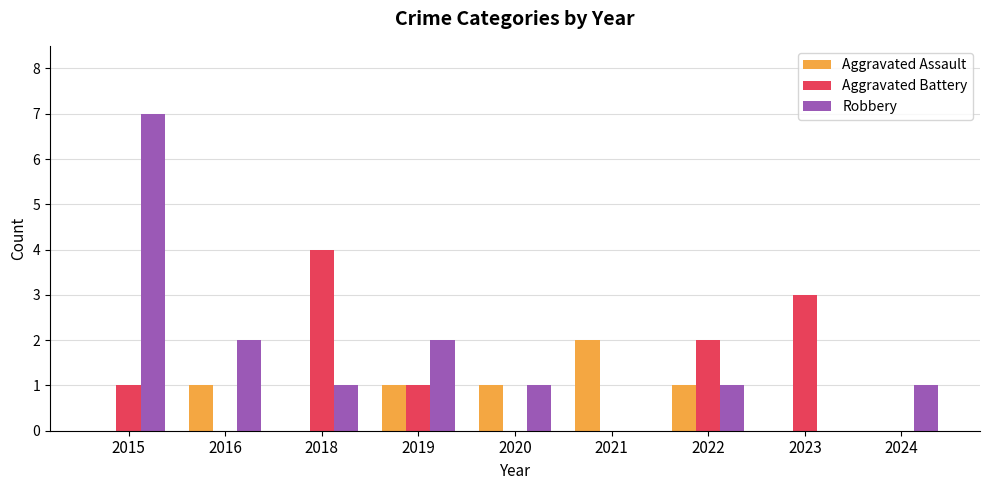

Is it true that Robbery equals 7 at 2015?

True